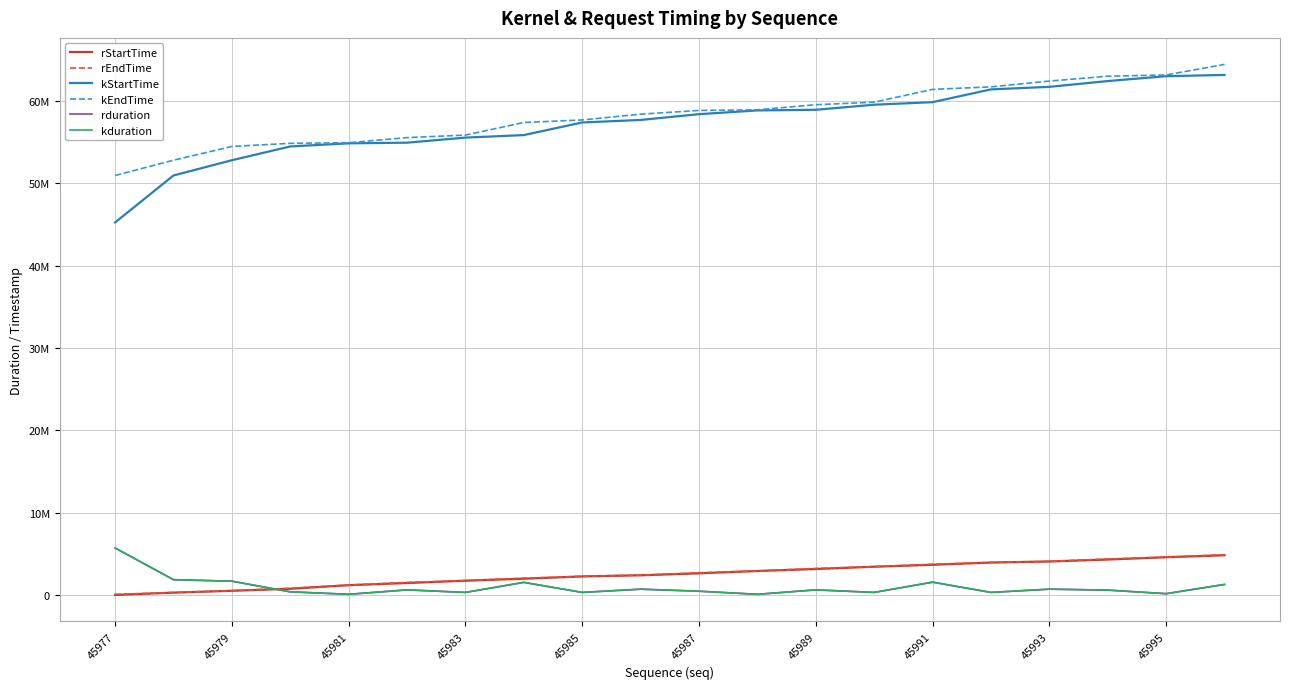

At which label is kduration closest to 2889004?

45979